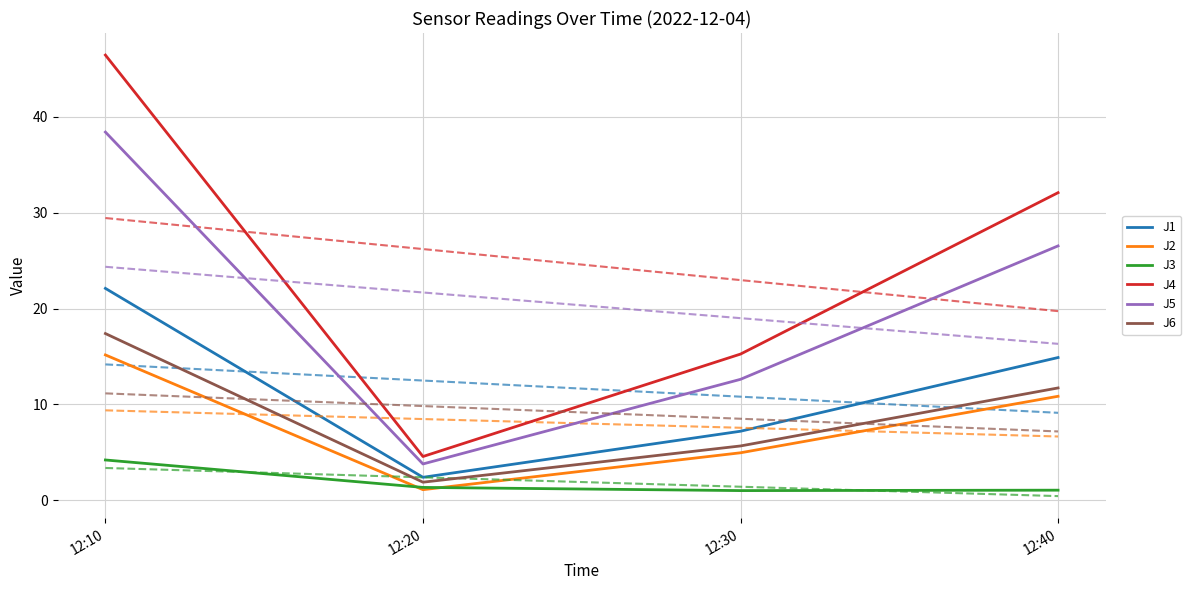

What is the total value across all series at 12:30?

46.7